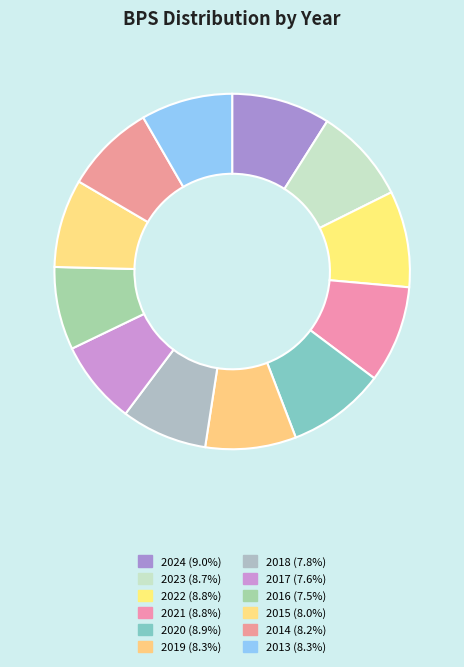

Is it true that 2020 is 9% of the pie?

True